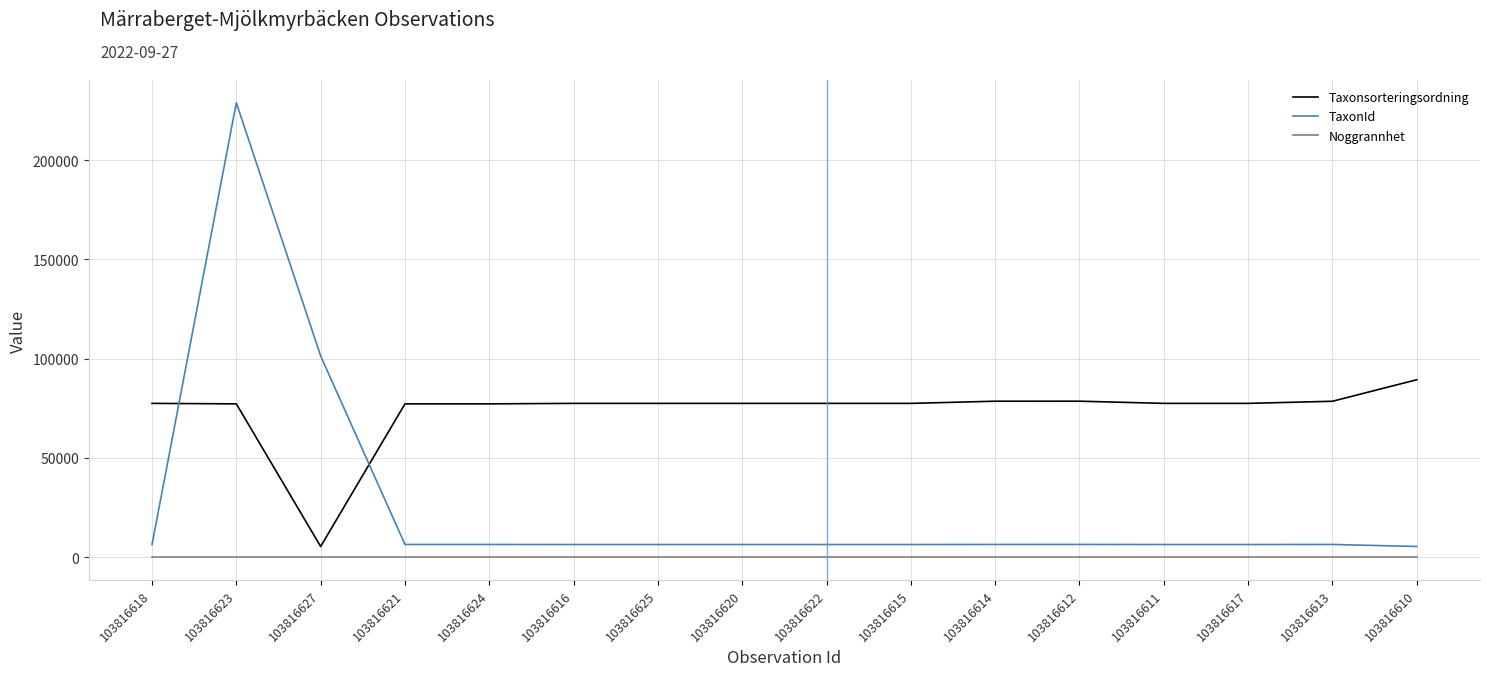

What is the sum of the Noggrannhet values at 103816618 and 103816621?

20